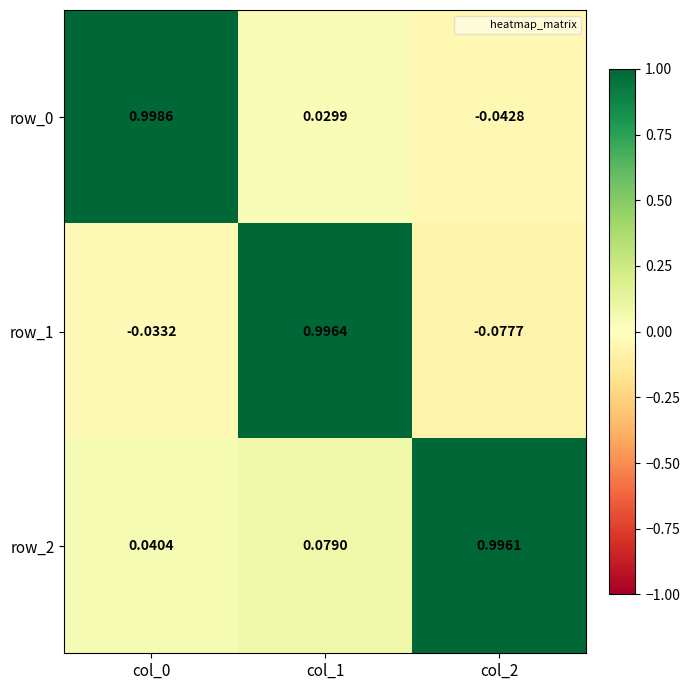

What is the total value across all series at col_0?

1.0